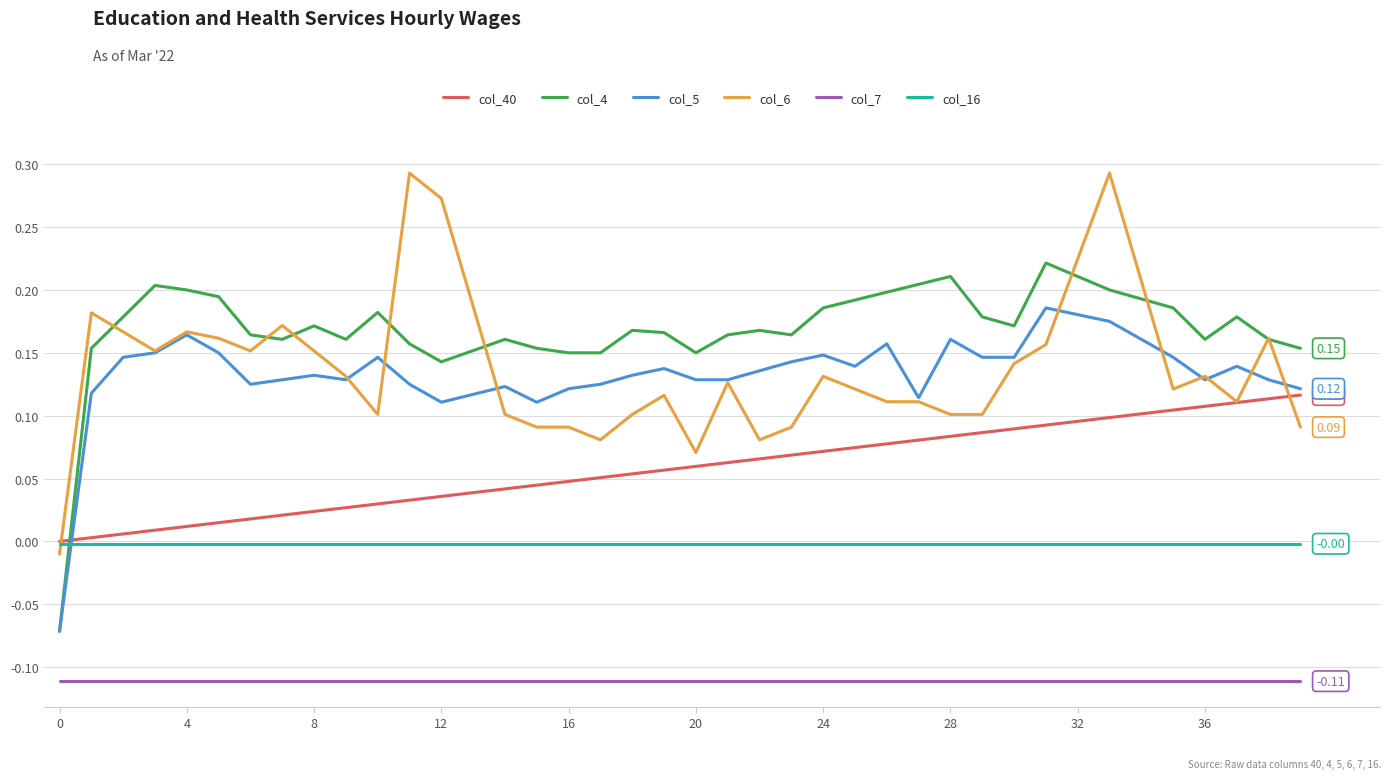

List the series in order of their peak value, highest first.

col_6, col_4, col_5, col_40, col_16, col_7